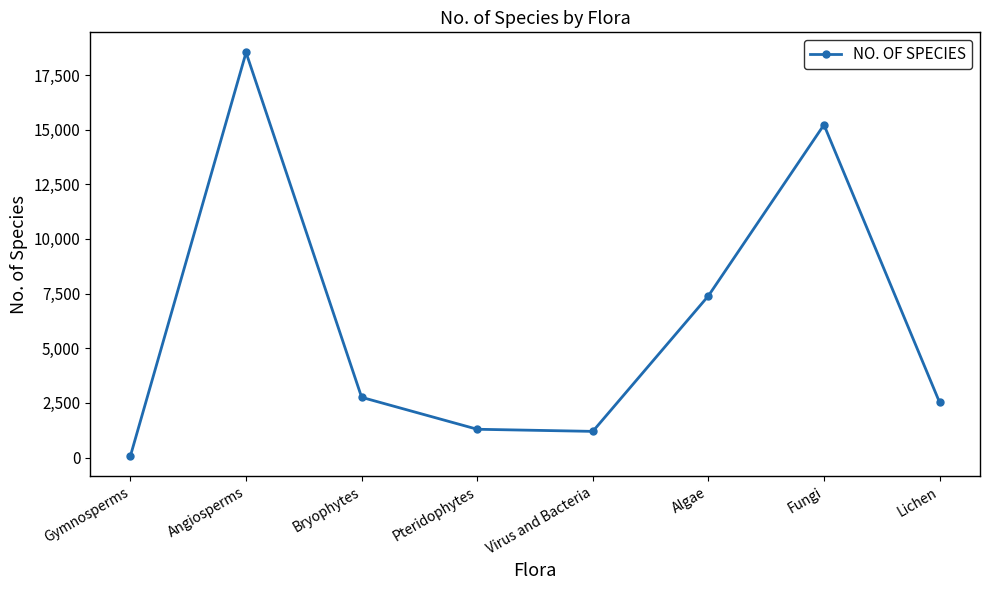

What is the sum of the values at Gymnosperms and Algae?

7477